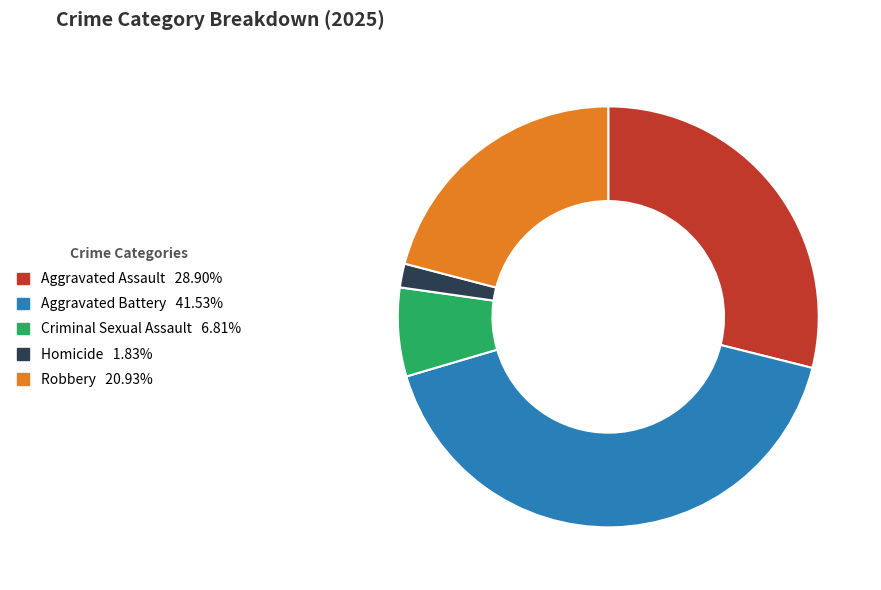

Is the sum of Robbery and Homicide greater than half?

No